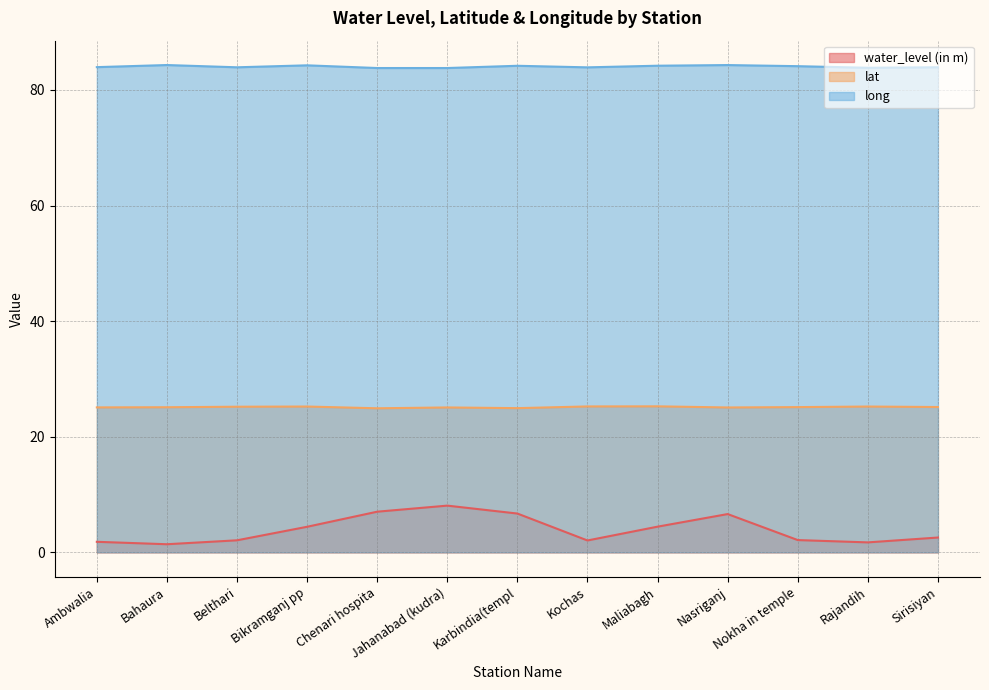

What is the smallest value displayed?

1.4